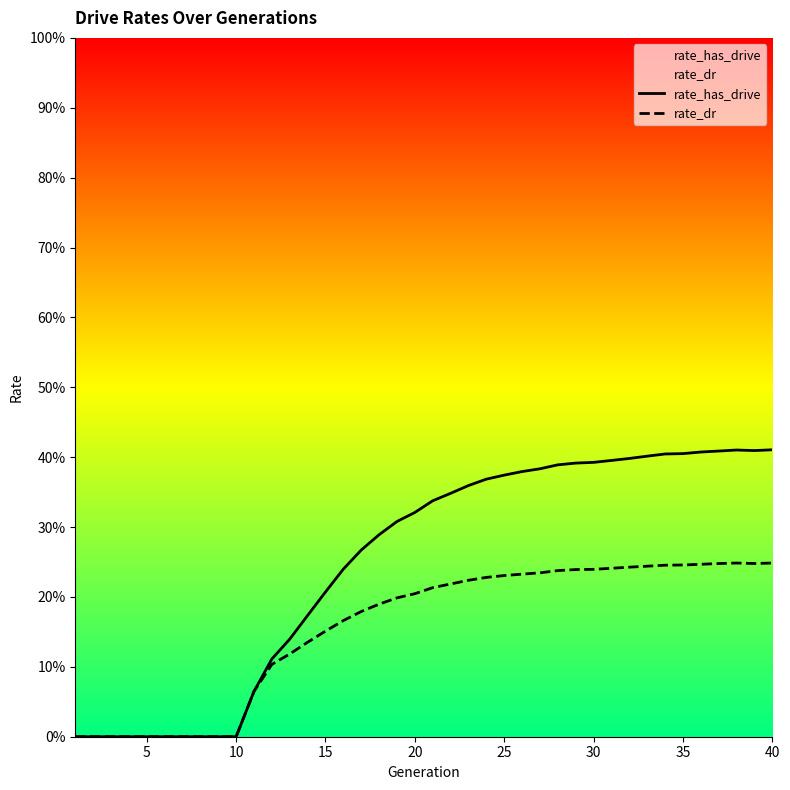

What is the difference between the second highest and minimum values in the rate_has_drive series?

0.4